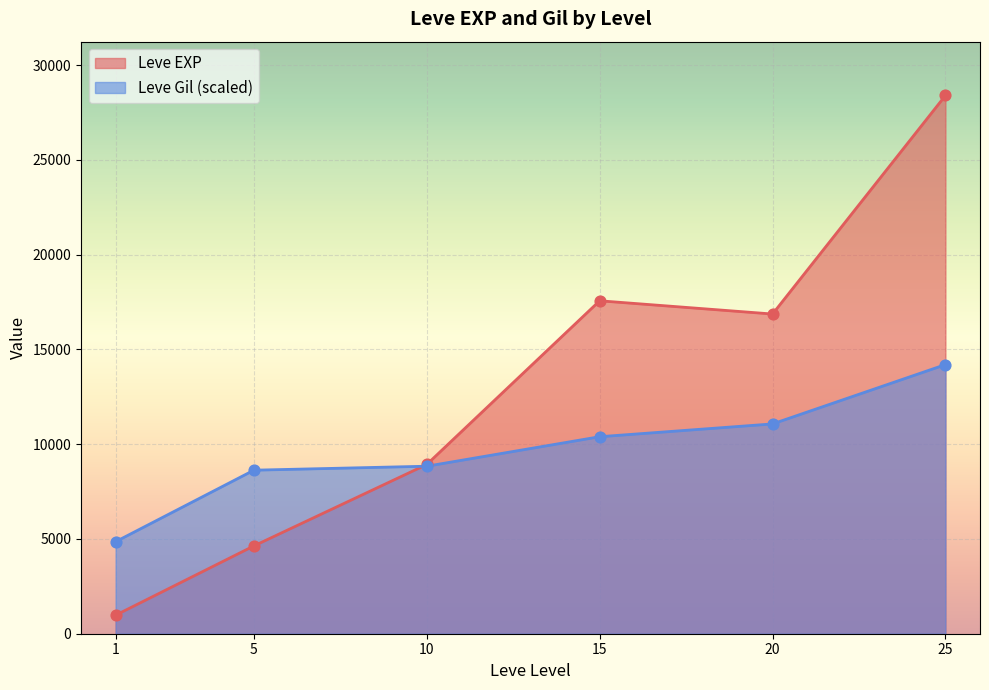

Which series contains the highest Y value?

Leve EXP